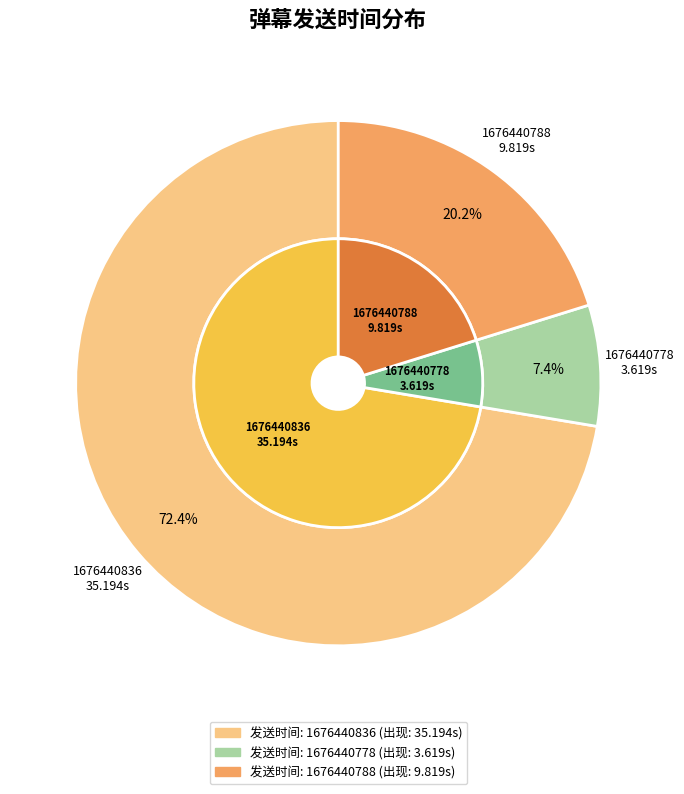

What percentage is NOT represented by 1676440778?

92.6%